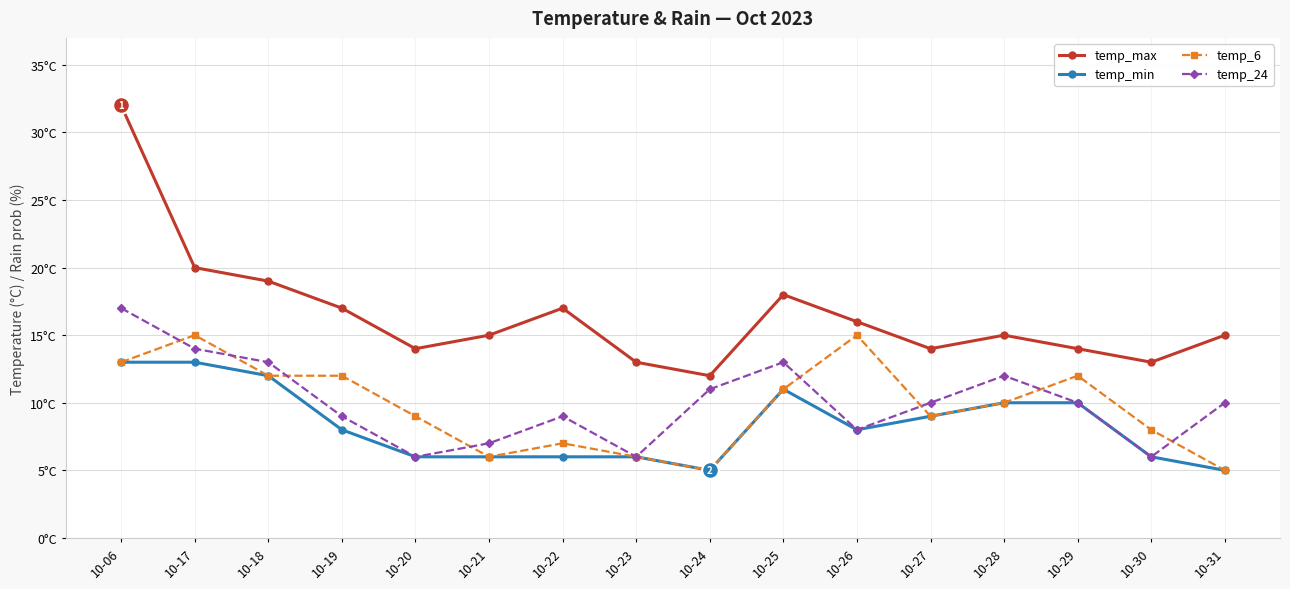

What is the difference between the temp_min values at 10-20 and 10-26?

2